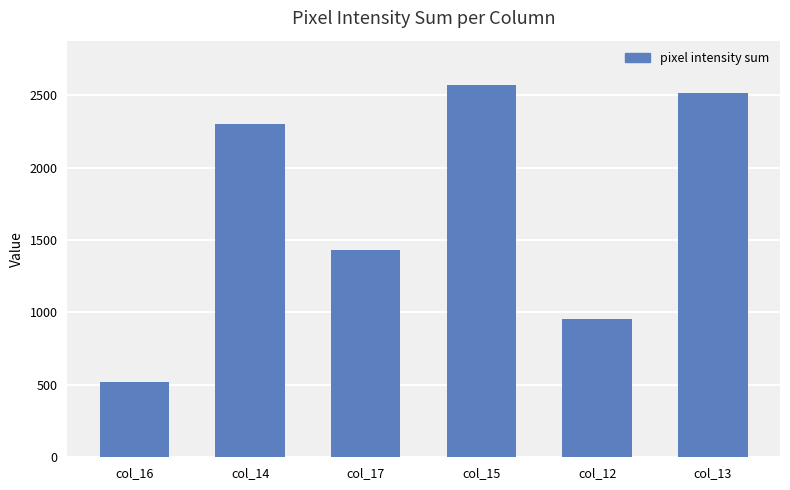

How many data points are less than 2305?

3